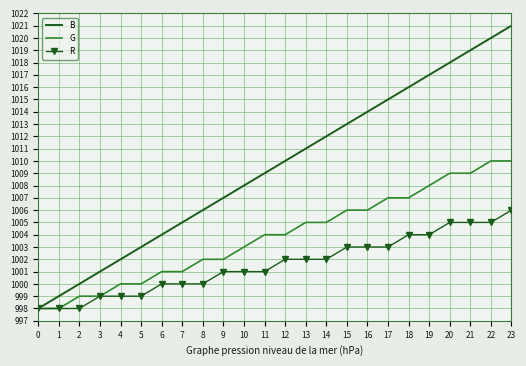

Reading right to left, list all the values displayed in this chart.

B: 1021	1020	1019	1018	1017	1016	1015	1014	1013	1012	1011	1010	1009	1008	1007	1006	1005	1004	1003	1002	1001	1000	999	998
G: 1010	1010	1009	1009	1008	1007	1007	1006	1006	1005	1005	1004	1004	1003	1002	1002	1001	1001	1000	1000	999	999	998	998
R: 1006	1005	1005	1005	1004	1004	1003	1003	1003	1002	1002	1002	1001	1001	1001	1000	1000	1000	999	999	999	998	998	998